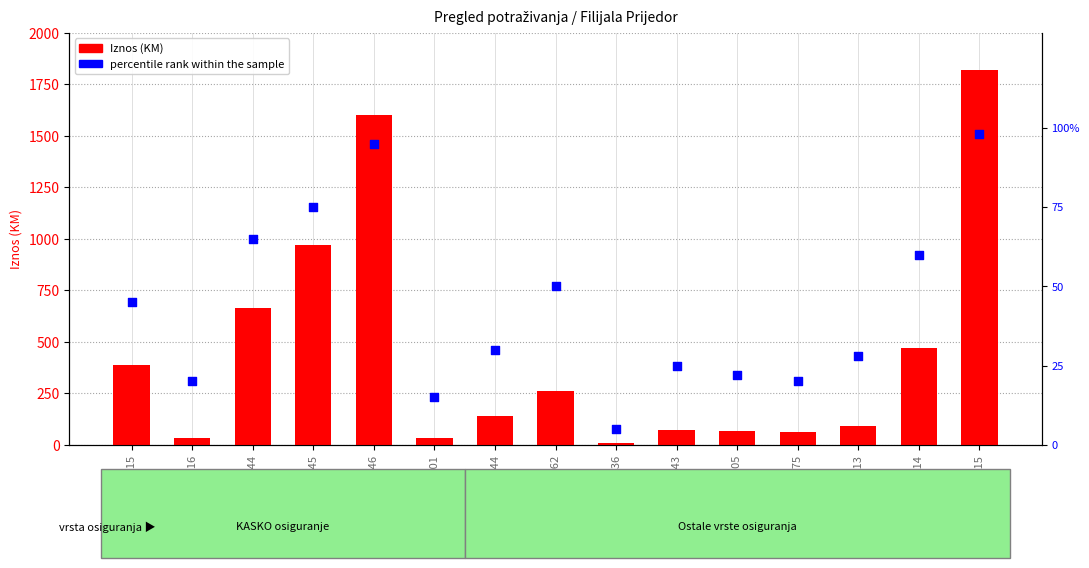

Which series reaches the maximum Y coordinate?

Iznos (KM)